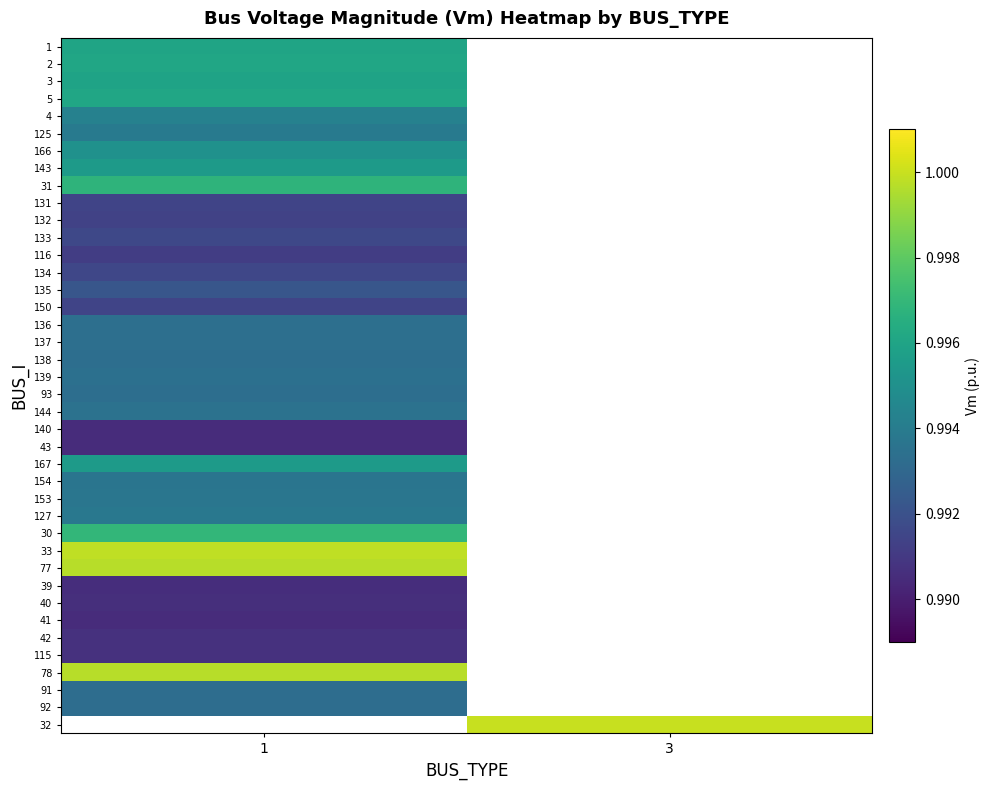

How many distinct data groups are displayed?

40